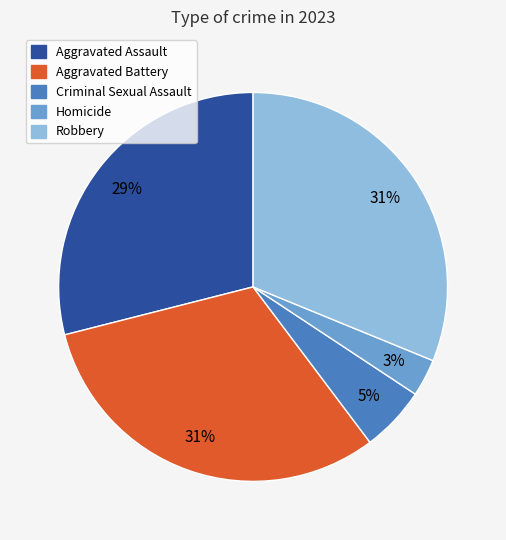

Combined, do Homicide and Aggravated Battery account for over 50%?

No